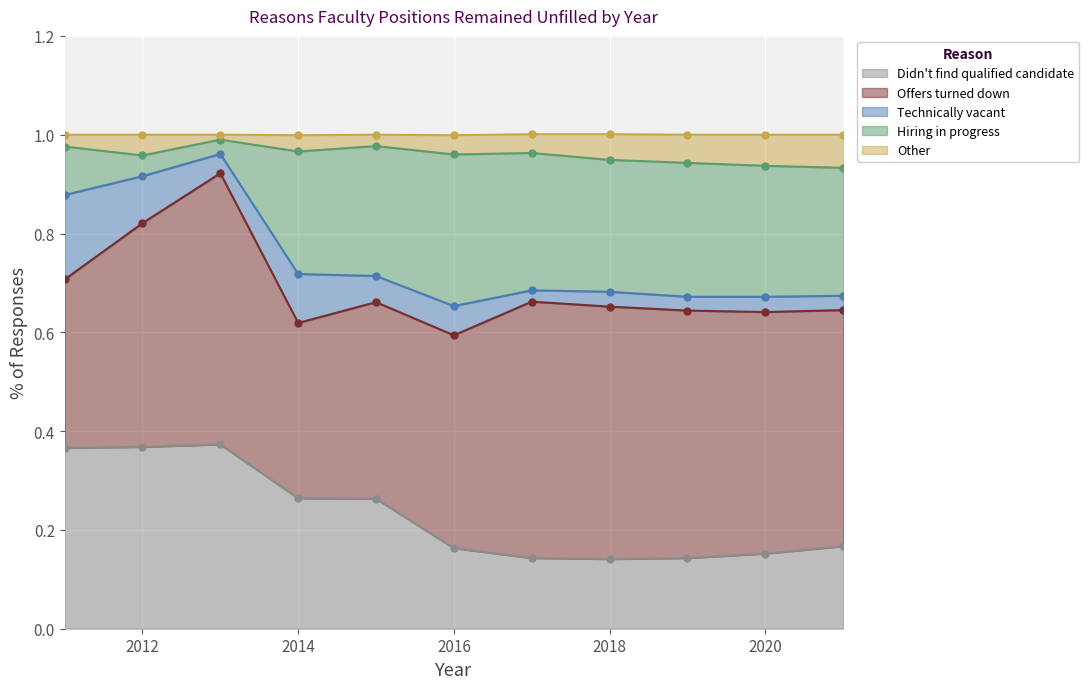

True or false: Hiring in progress and Didn't find a person who met our hiring criteria cross at least once.

False